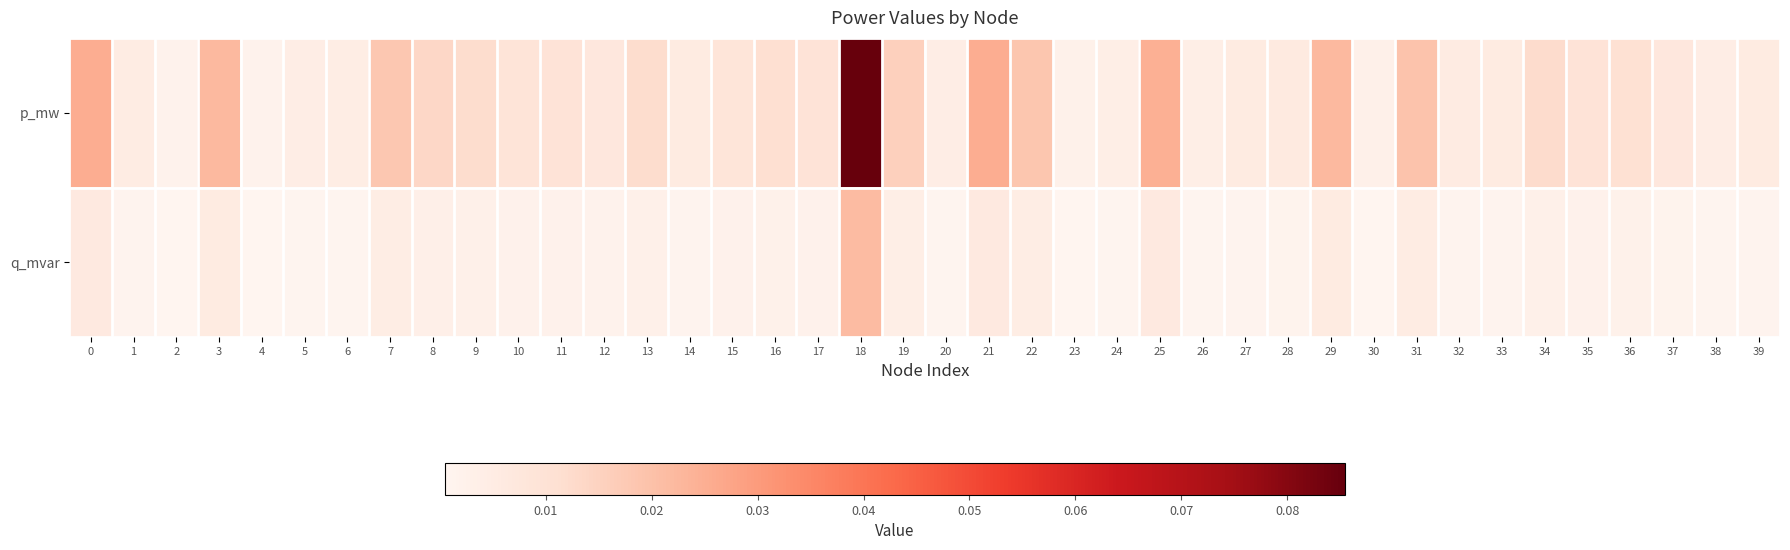

At 5, list the series in order from smallest to largest.

q_mvar, p_mw